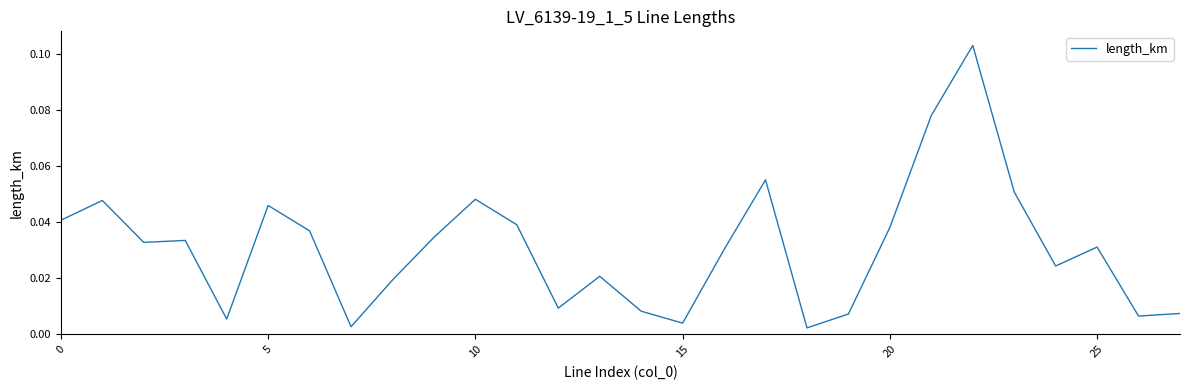

How many lines are shown in the chart?

1